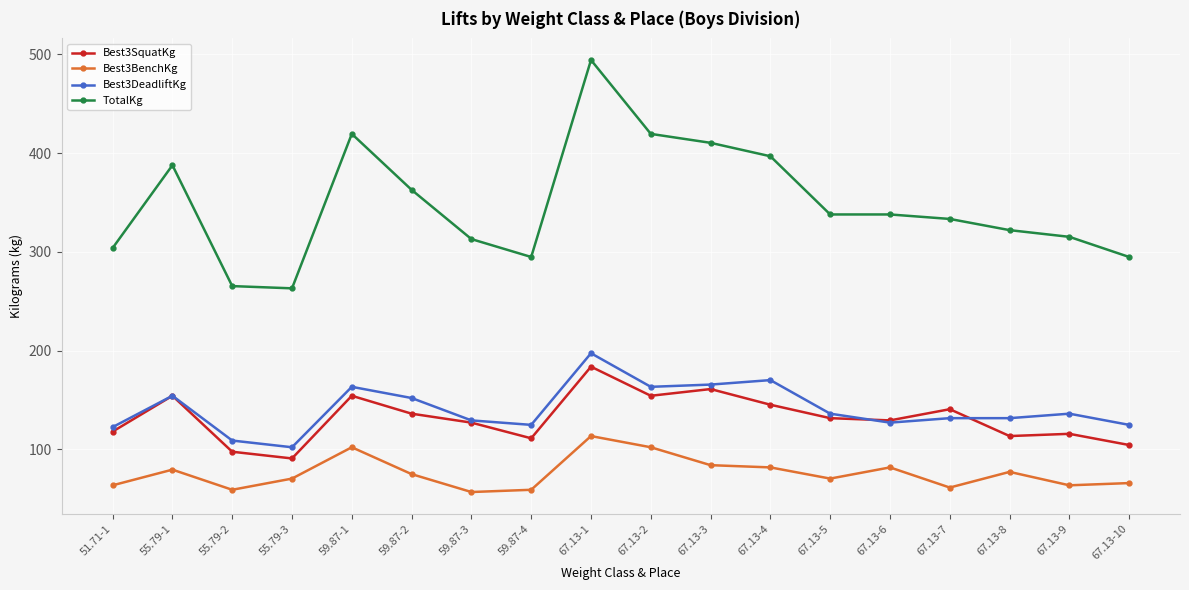

True or false: TotalKg and Best3BenchKg intersect in this chart.

False